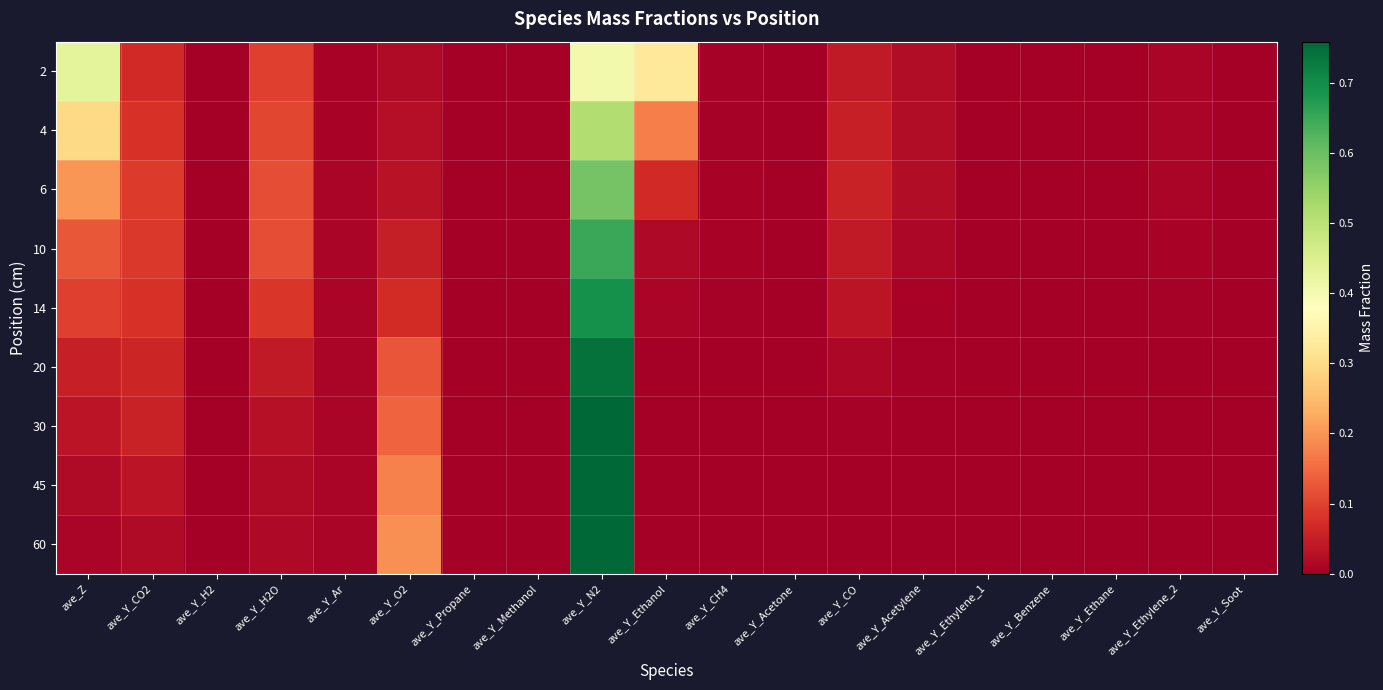

Rank the series at ave_Y_CO from highest to lowest value.

6, 4, 2, 10, 14, 20, 30, 45, 60